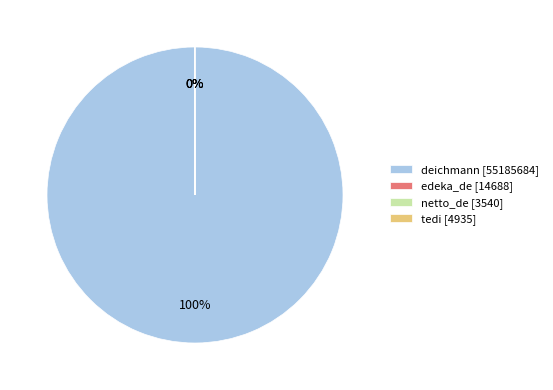

To the nearest percent, what portion does deichmann [55185684] represent?

100%